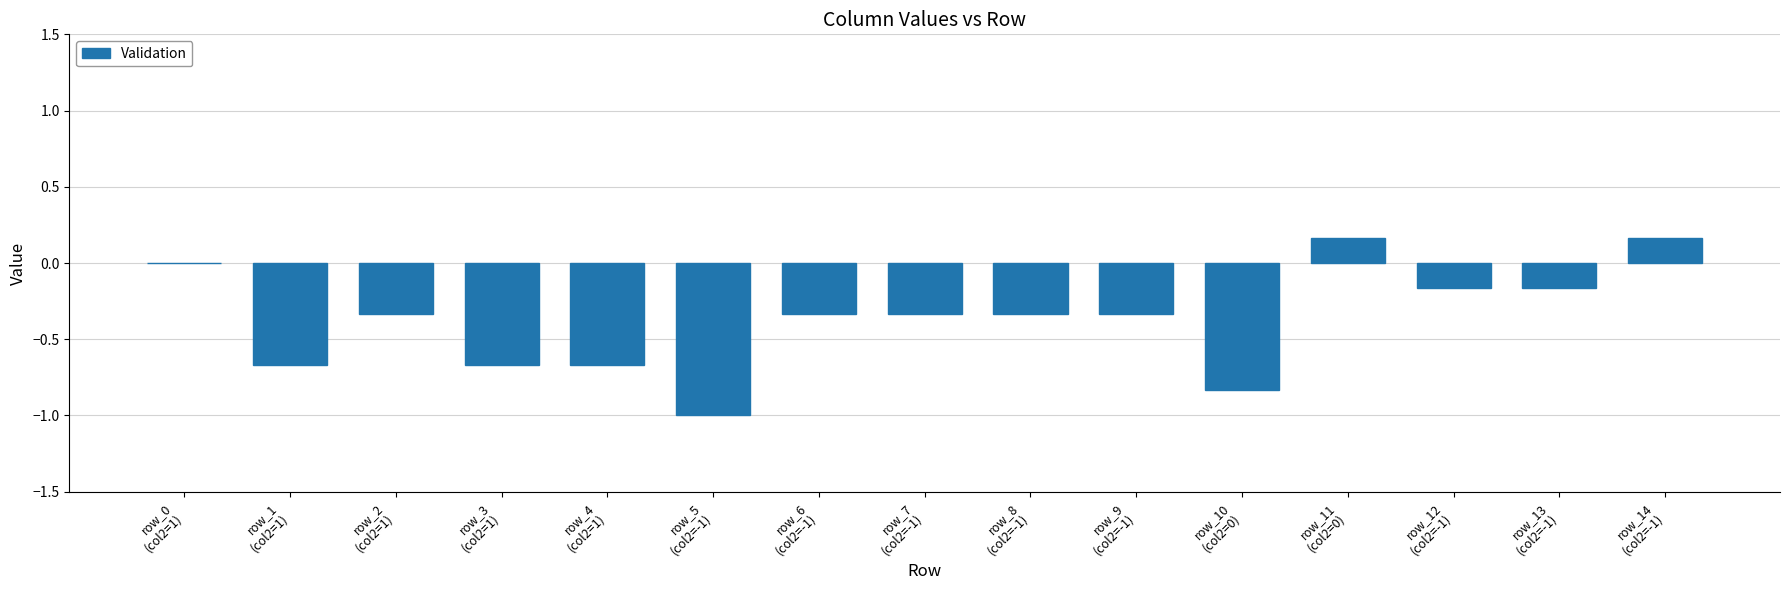

What is the sum of all values?

-5.5